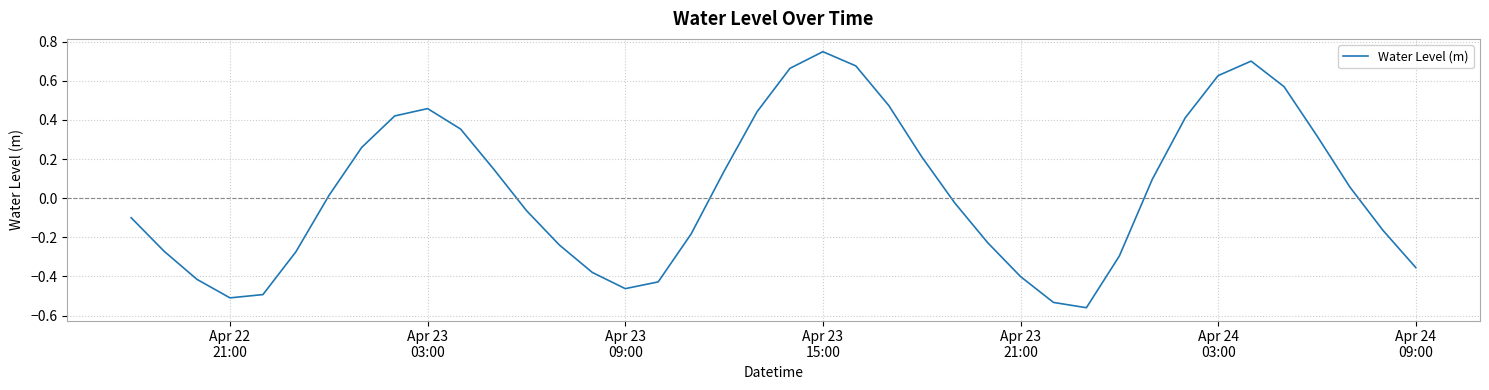

Does the chart display data point markers on the line(s)?

No